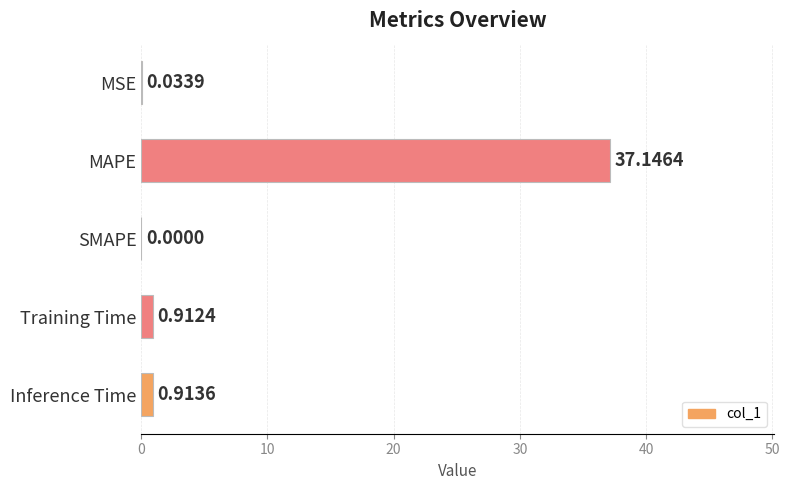

What is the sum of the values at Inference Time and MAPE?

38.1